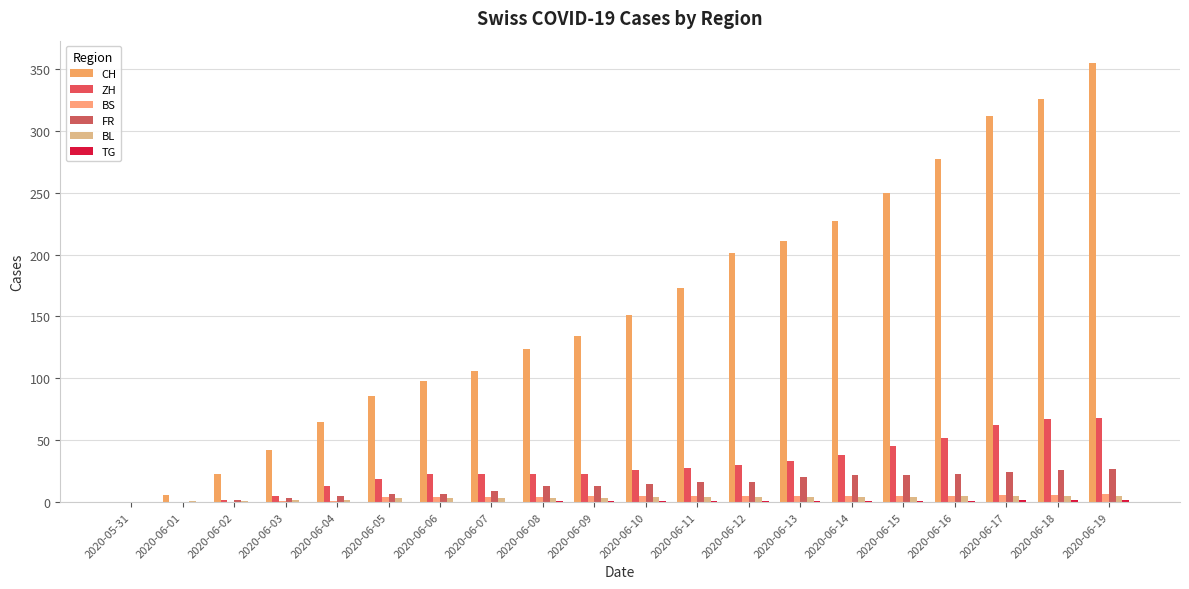

What is the total value across all series at 2020-06-13?

274